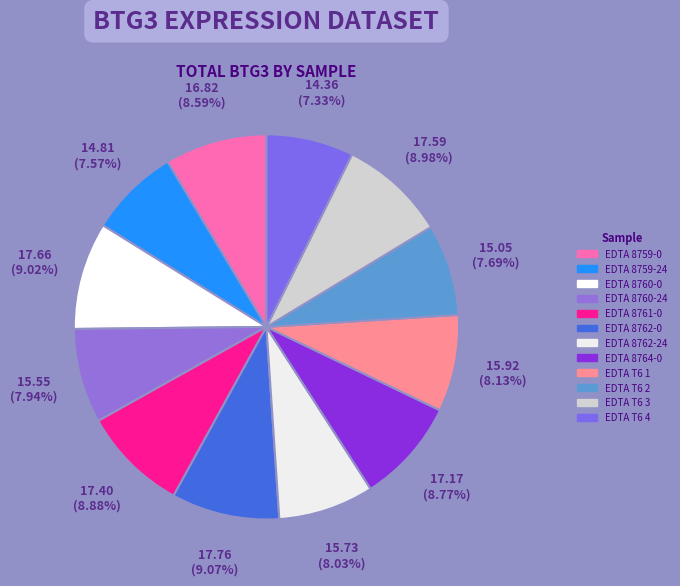

Which slice is the smallest?

EDTA T6 4